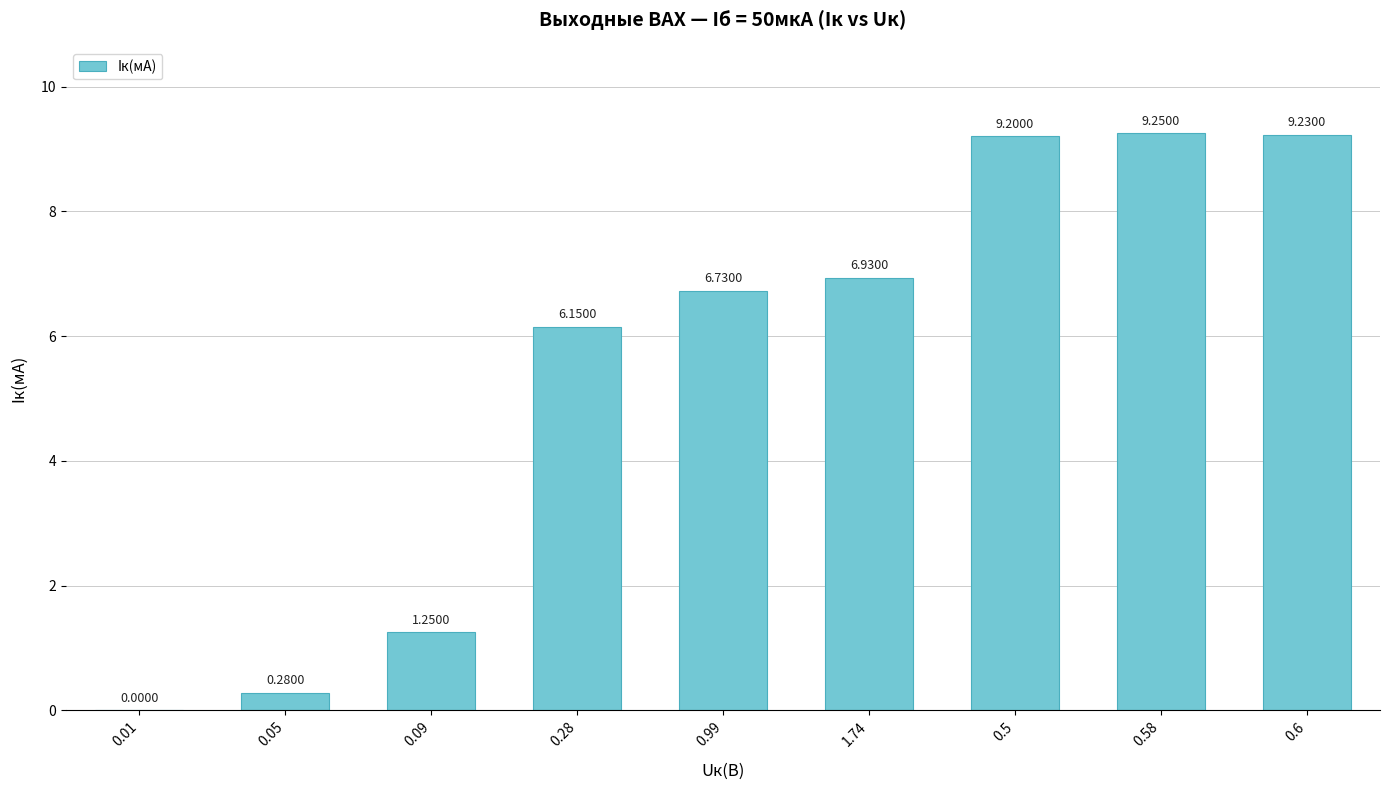

Between 0.5 and 1.74, which is larger?

0.5